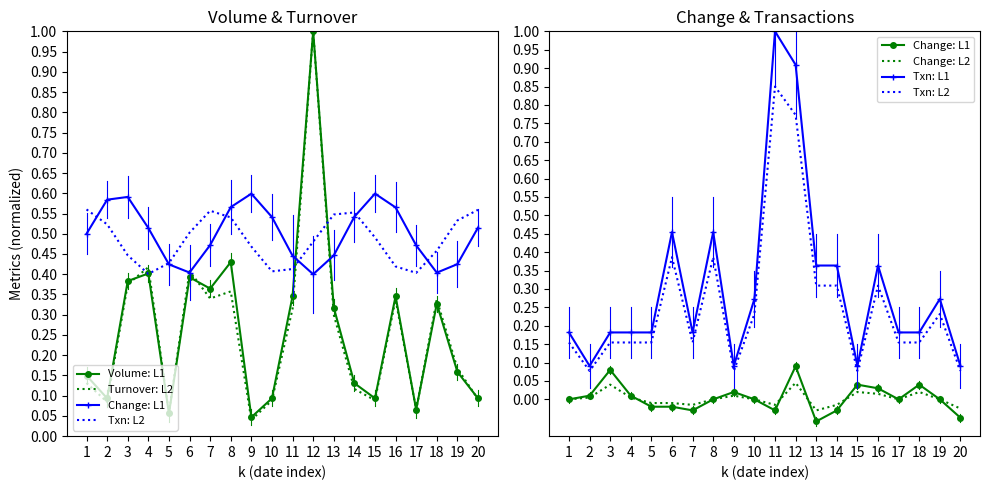

What is the difference between the highest and lowest values at 10?

0.3